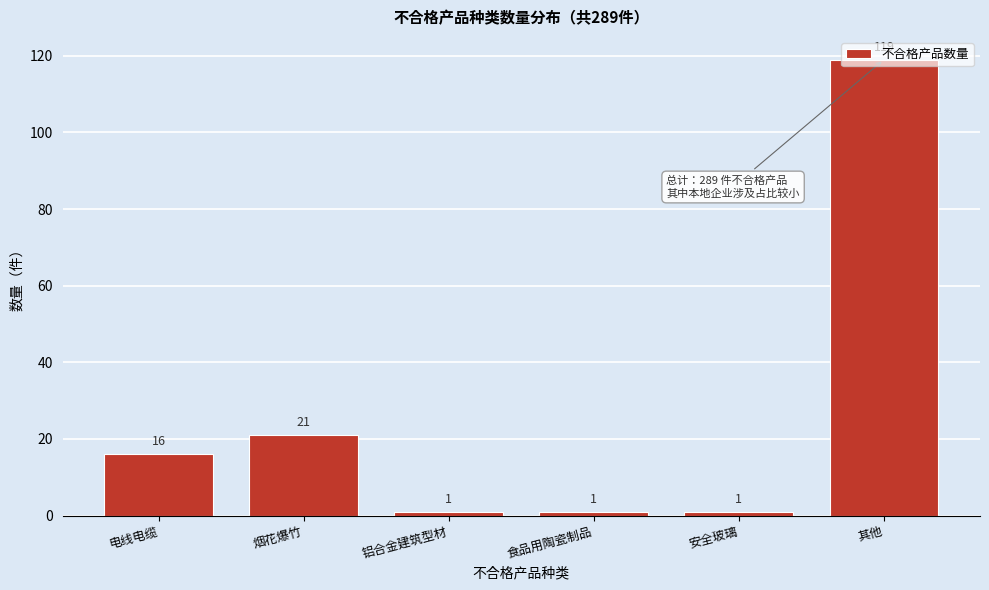

The chart shows a value of 22 at 电线电缆. True or false?

False